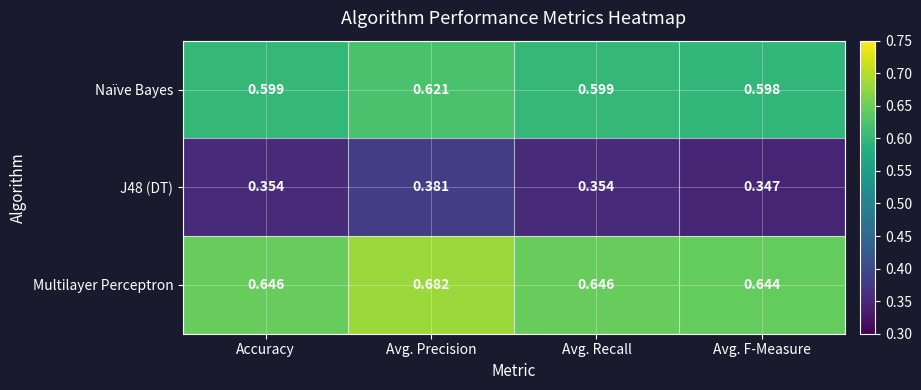

Is the value of Multilayer Perceptron at Avg. F-Measure greater than the value of Naïve Bayes at Avg. Precision?

Yes